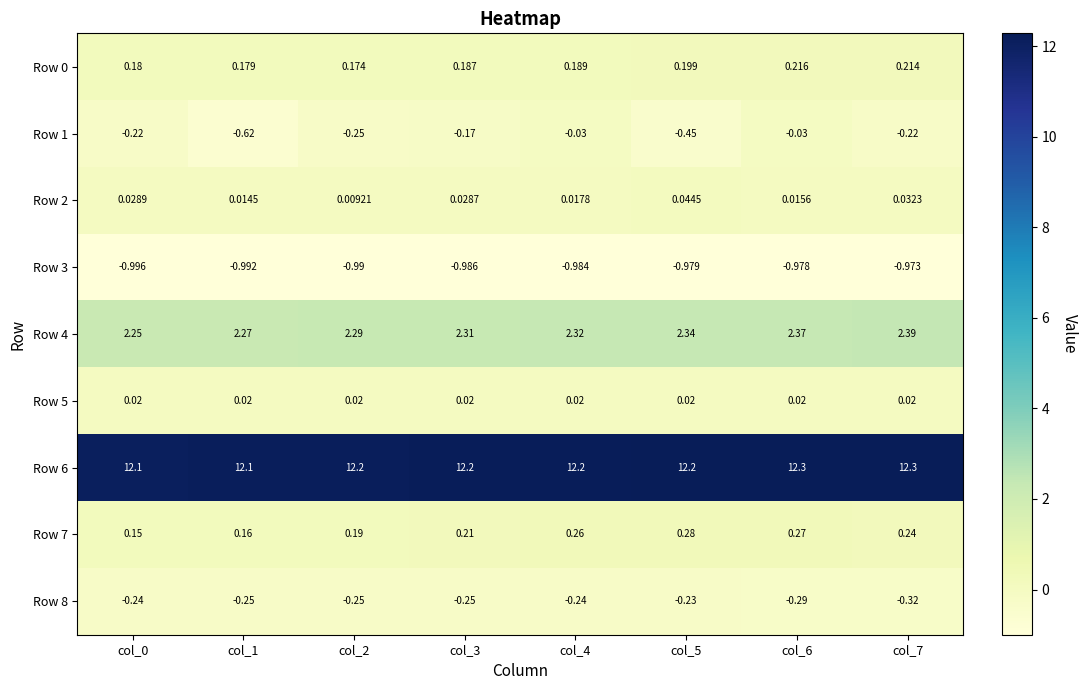

What is the spread (max minus min) of values at col_2?

13.2